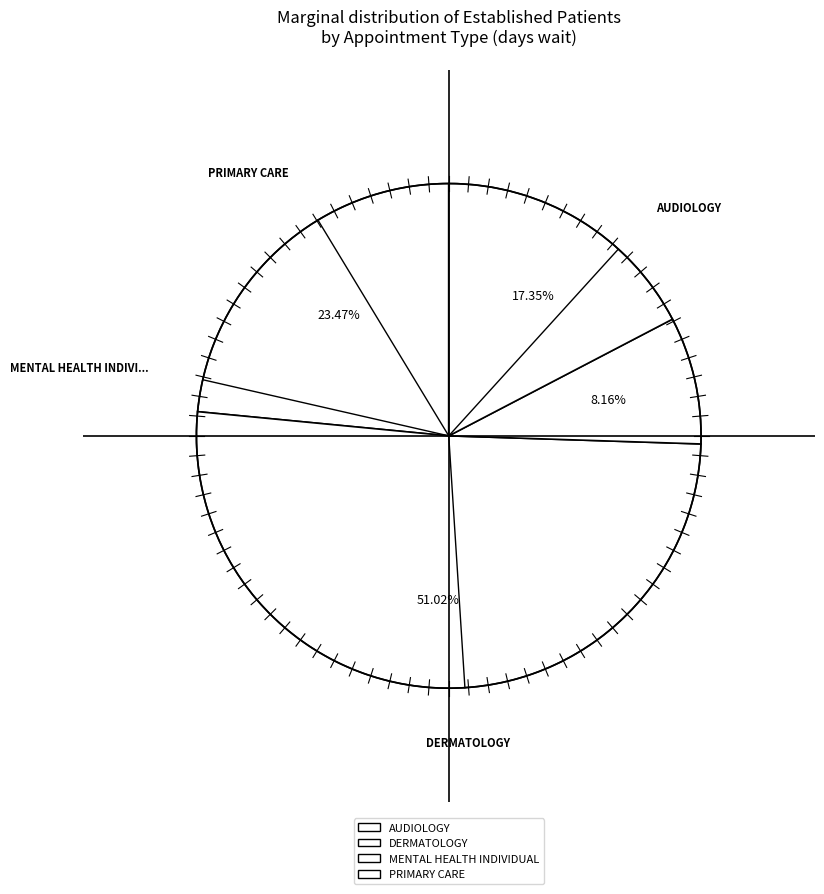

Do DERMATOLOGY and AUDIOLOGY together represent more than half of the pie?

Yes